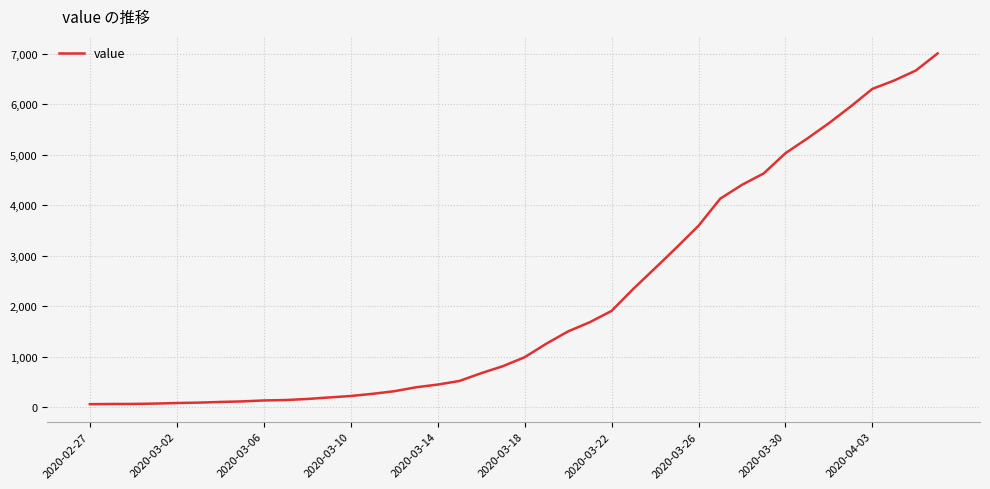

What is the difference between the maximum and minimum values?

6940